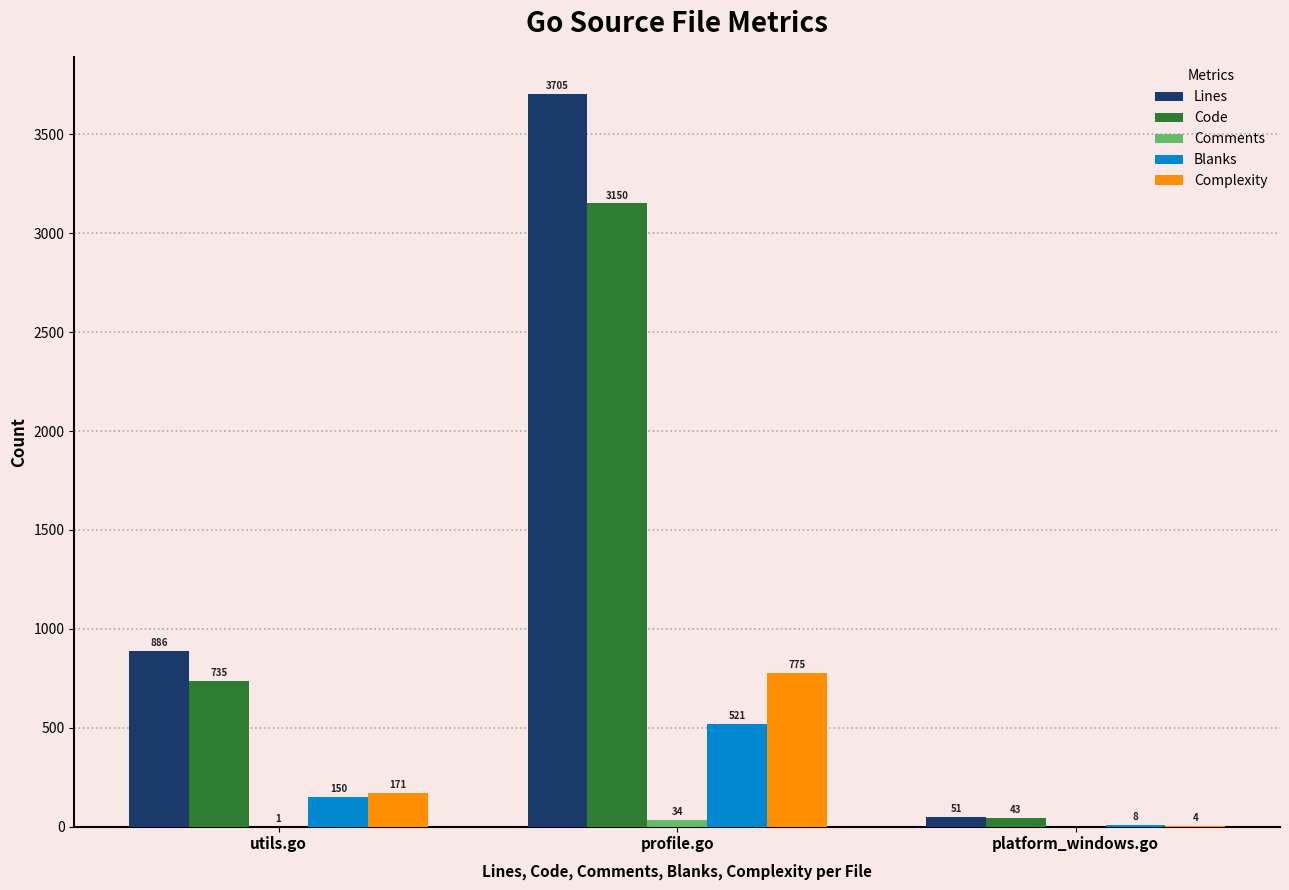

Which series has the widest spread of values?

Lines